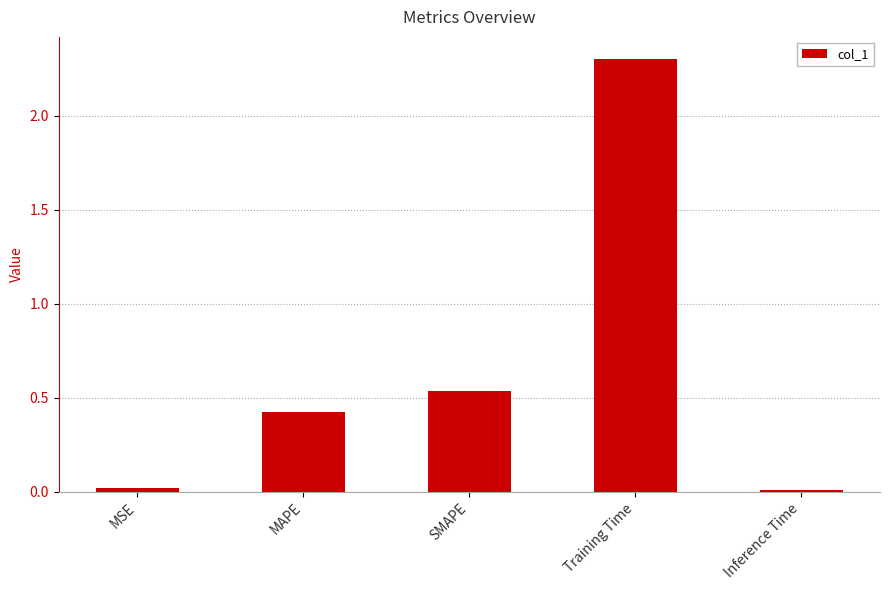

What is the greatest value displayed?

2.3